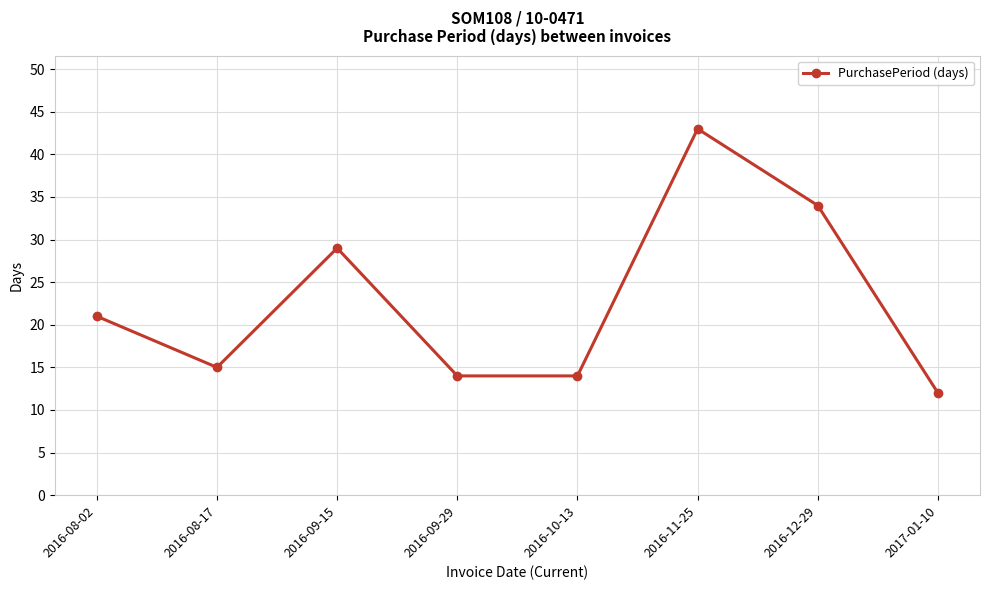

How many interior local peaks (higher than both neighbors) does the data have?

2